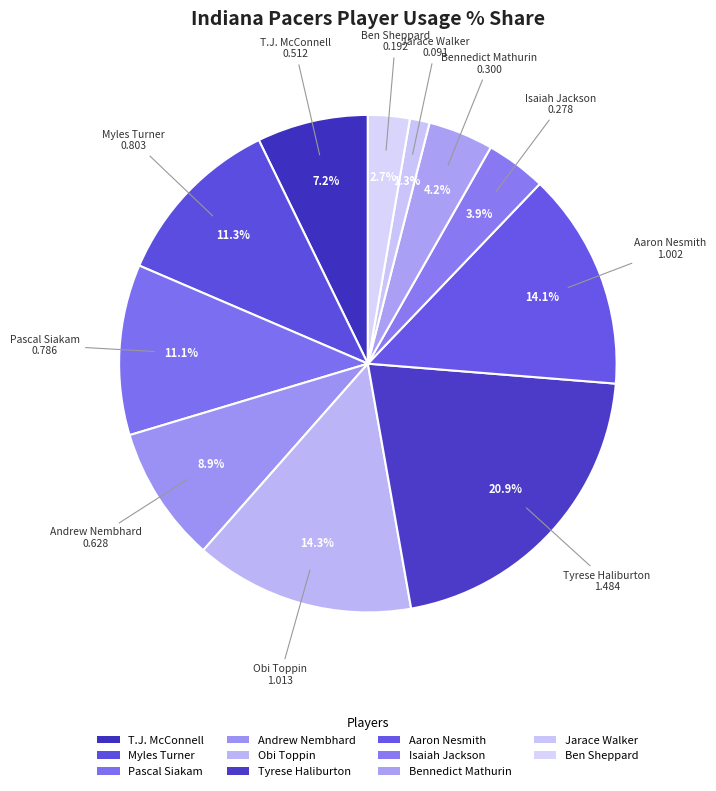

Count the number of slices in the pie.

11